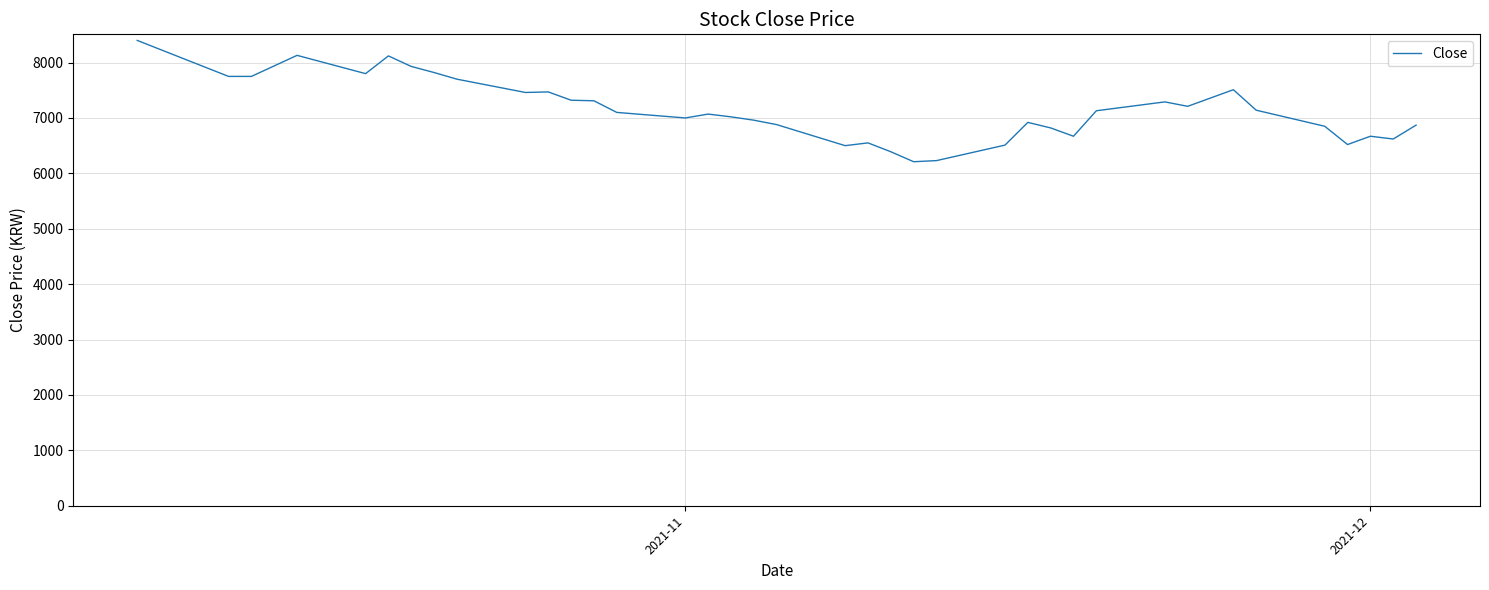

What is the difference between the maximum and minimum values?

2190